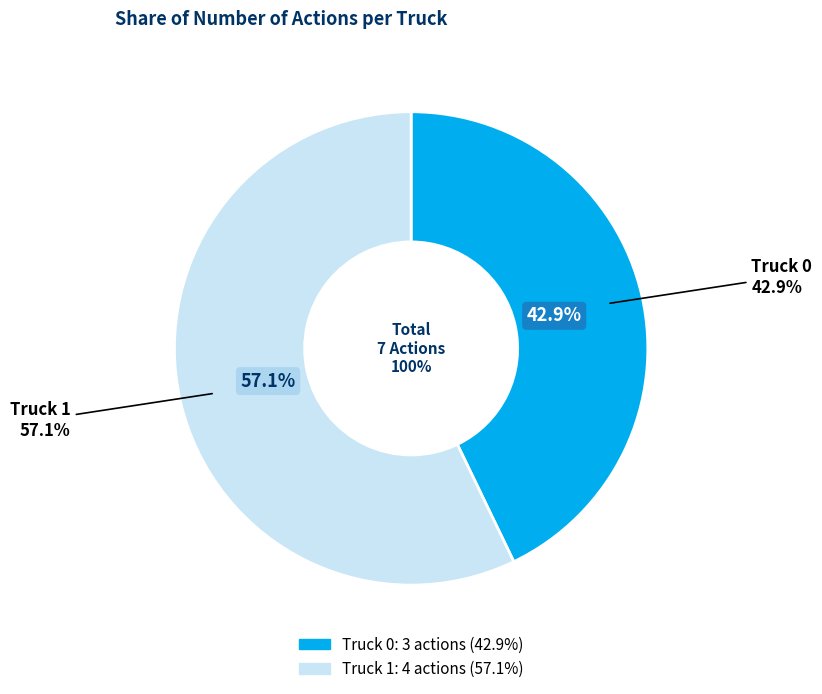

What percentage is the Truck 0 slice, to the nearest percent?

43%